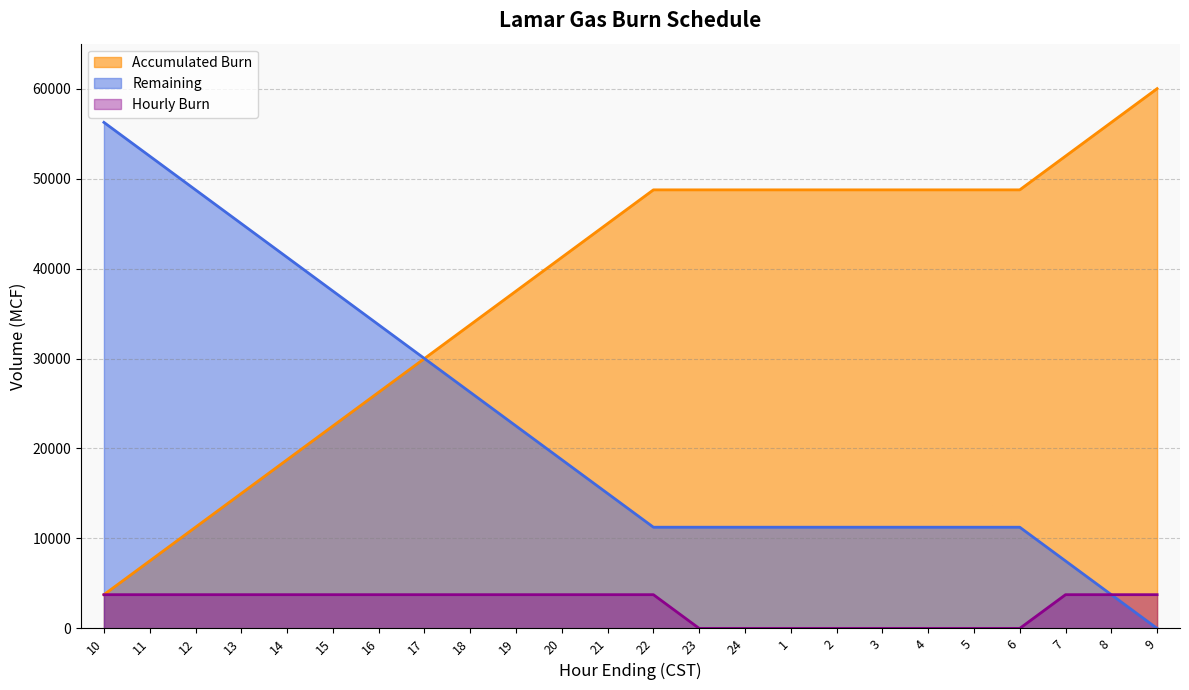

Rank the series at 16 from lowest to highest value.

Hourly Burn, Accumulated Burn, Remaining